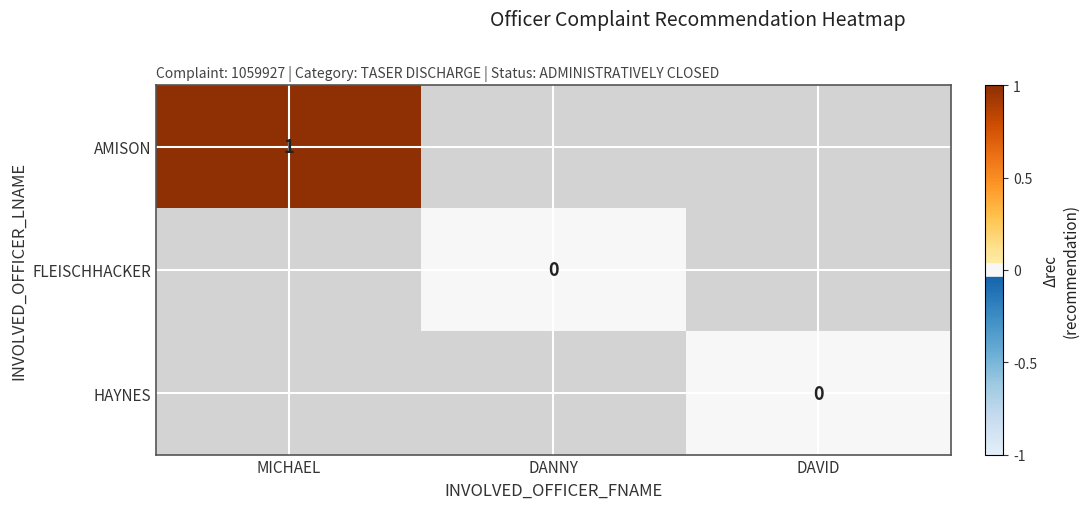

At how many categories does at least one series exceed 0?

1